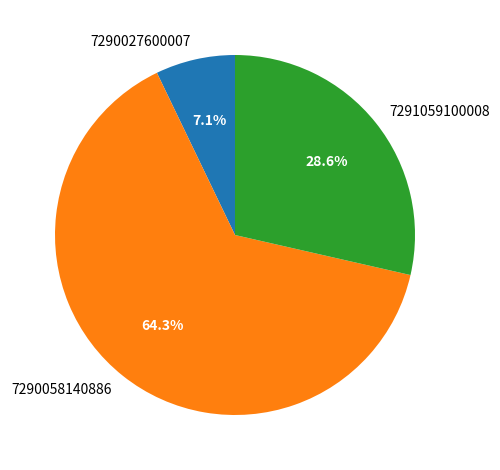

What percentage is NOT represented by 7291059100008?

71.4%